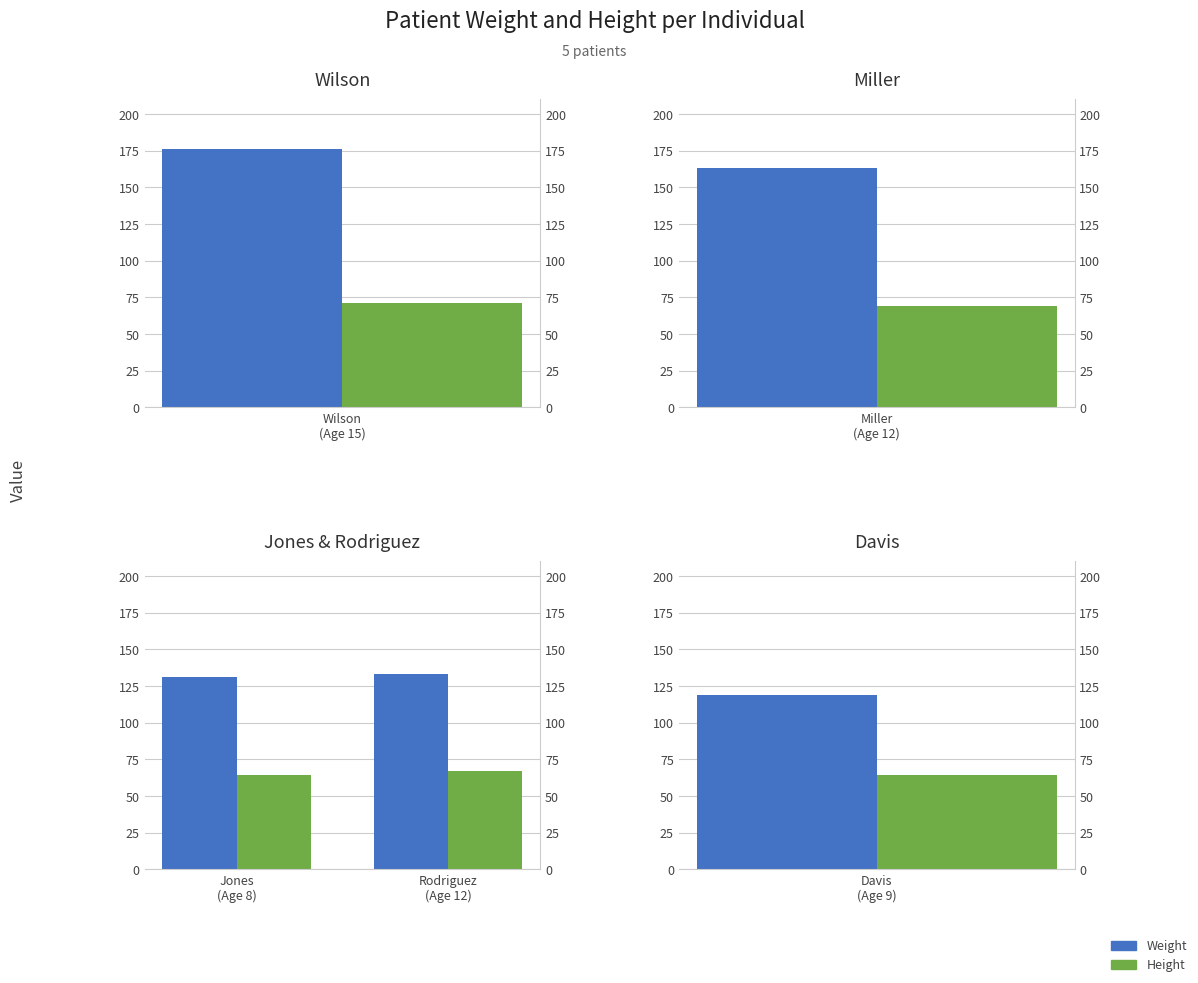

At which category does the chart reach its peak across all series?

Rodriguez (Age 12)